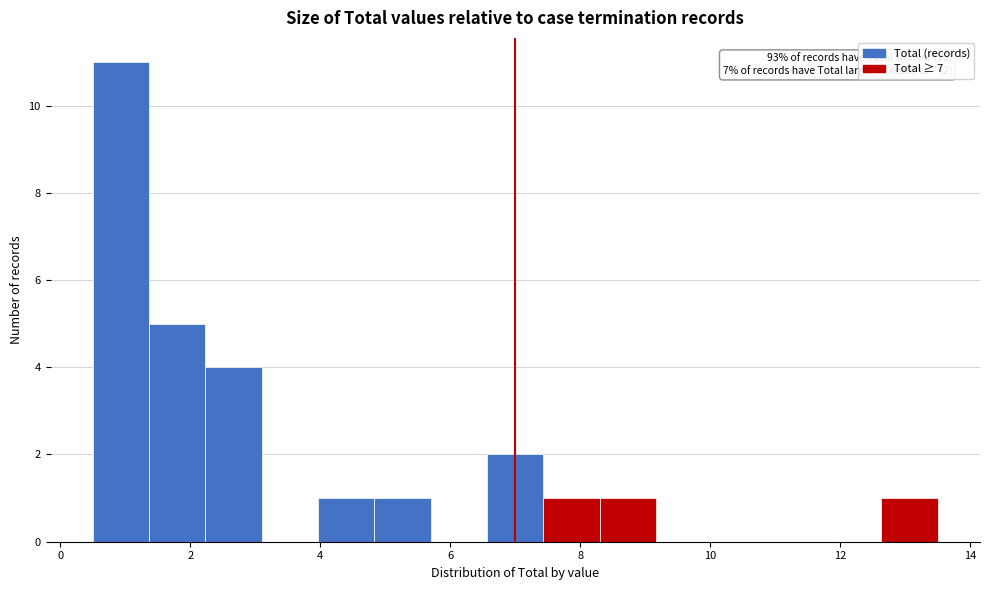

Which range on the x-axis has the tallest bar?

0.6 to 1.4